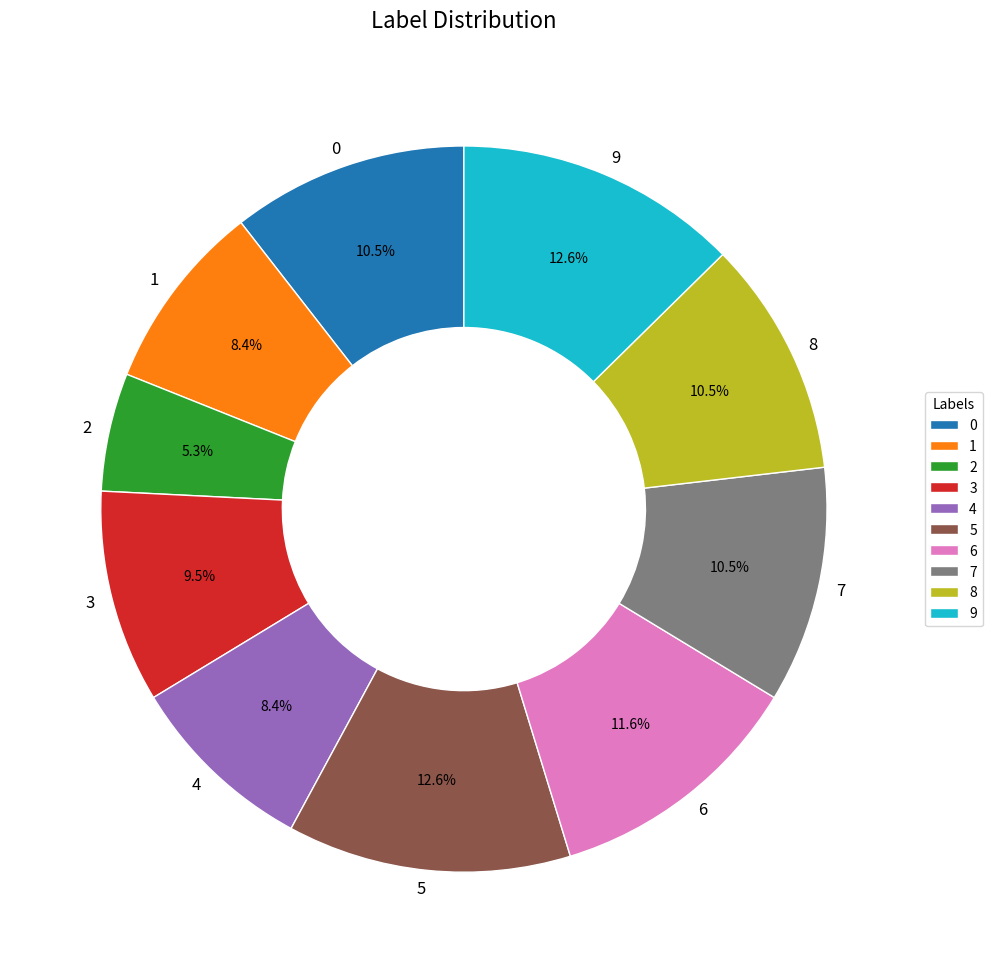

Combined, what portion of the pie is 6 and 8?

22.1%